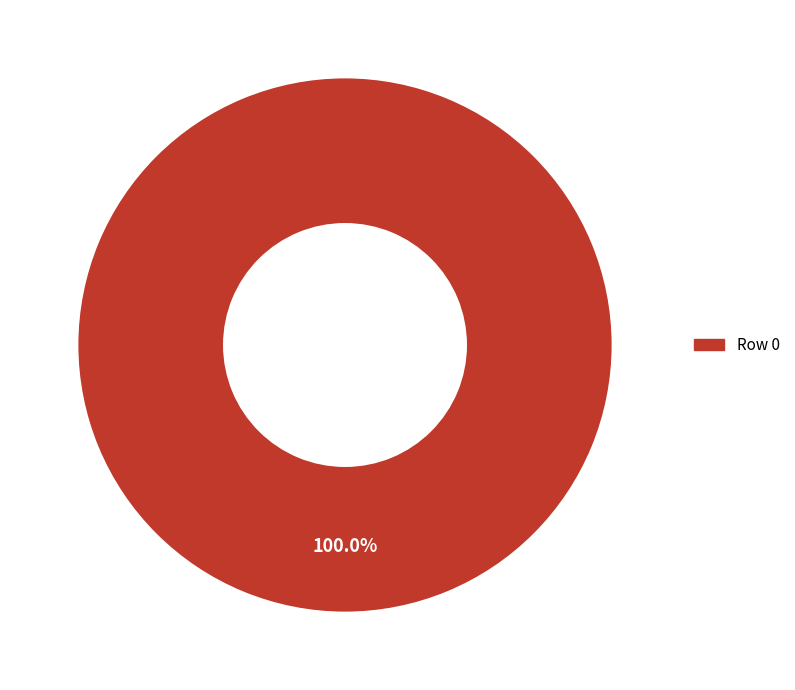

Which category accounts for the majority?

Row 0